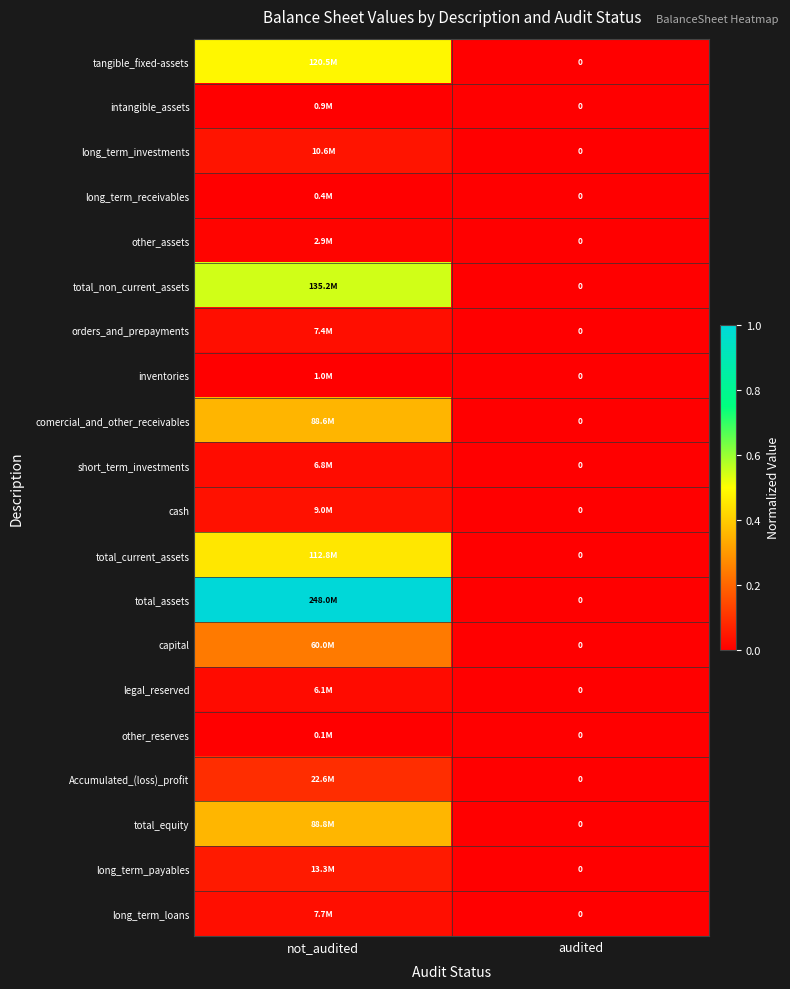

List the series in order of their peak value, highest first.

total_assets, total_non_current_assets, tangible_fixed-assets, total_current_assets, total_equity, comercial_and_other_receivables, capital, Accumulated_(loss)_profit, long_term_payables, long_term_investments, cash, long_term_loans, orders_and_prepayments, short_term_investments, legal_reserved, other_assets, inventories, intangible_assets, long_term_receivables, other_reserves